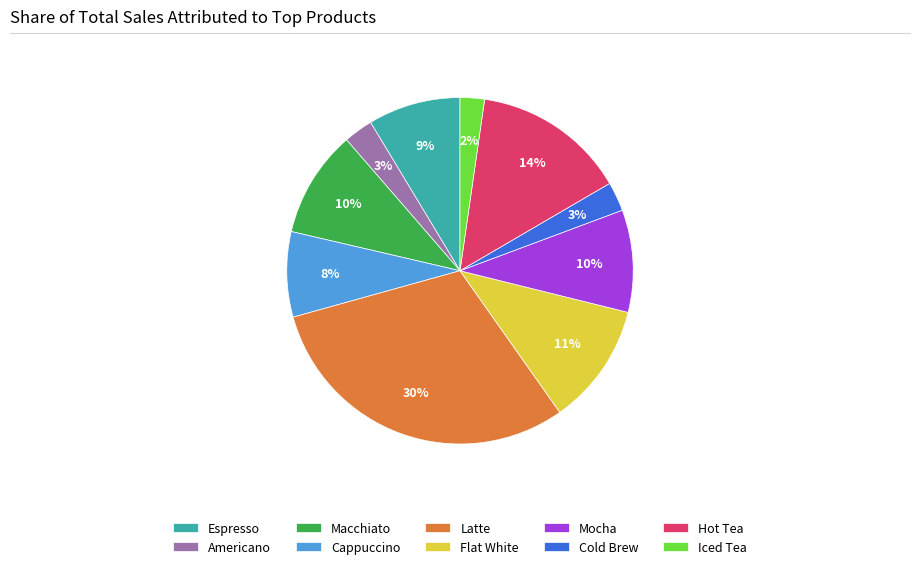

Which has a higher value, Cold Brew or Hot Tea?

Hot Tea